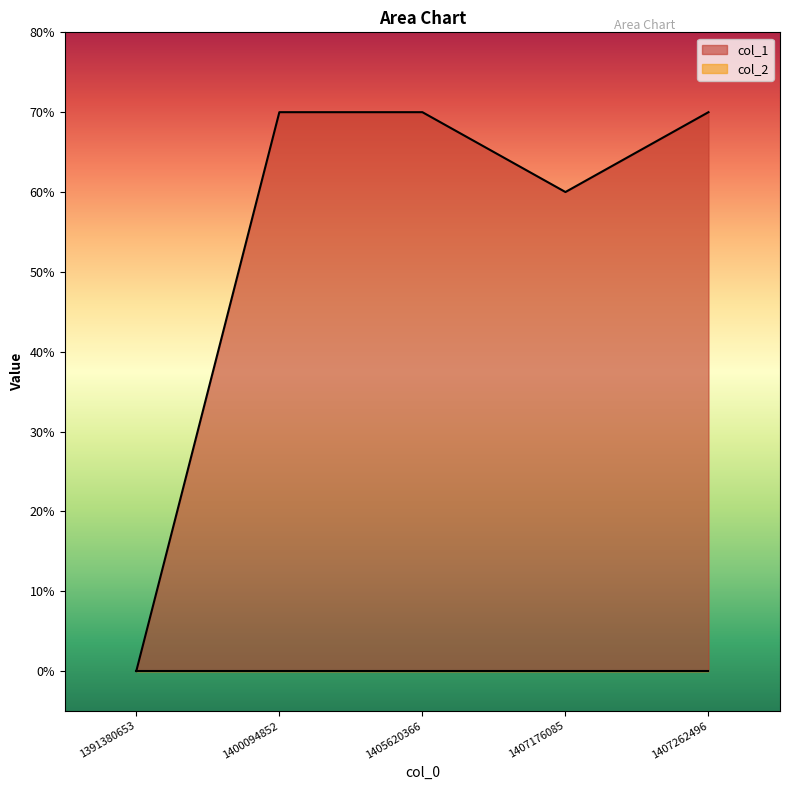

How many points are lower than both their immediate neighbors (excluding endpoints)?

1